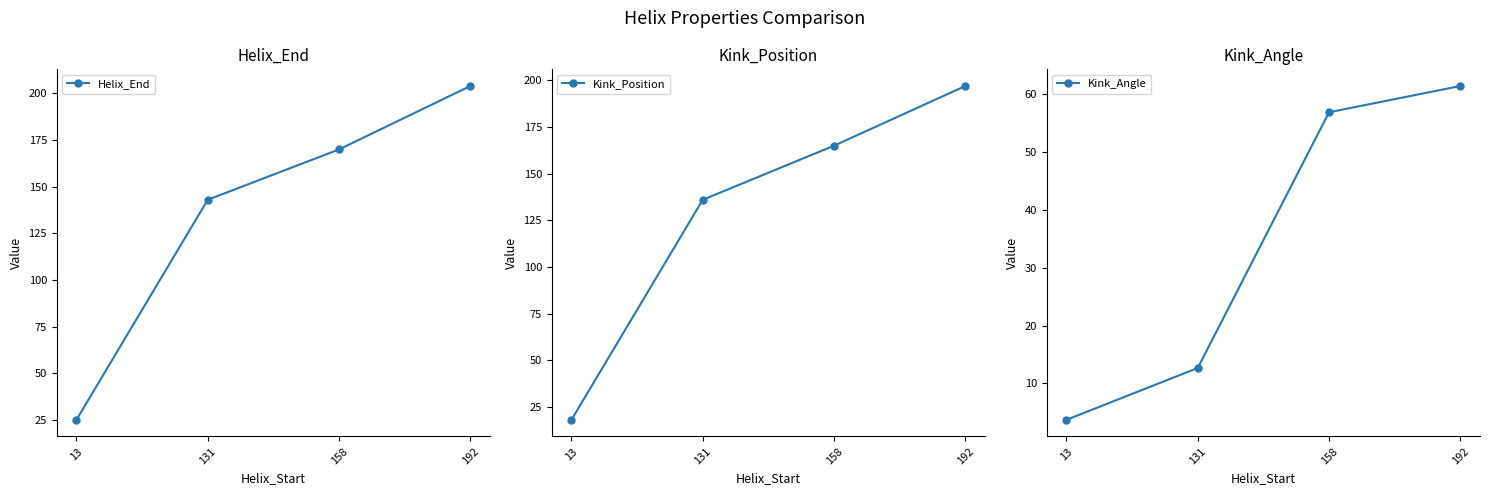

Does the chart display data point markers on the line(s)?

Yes